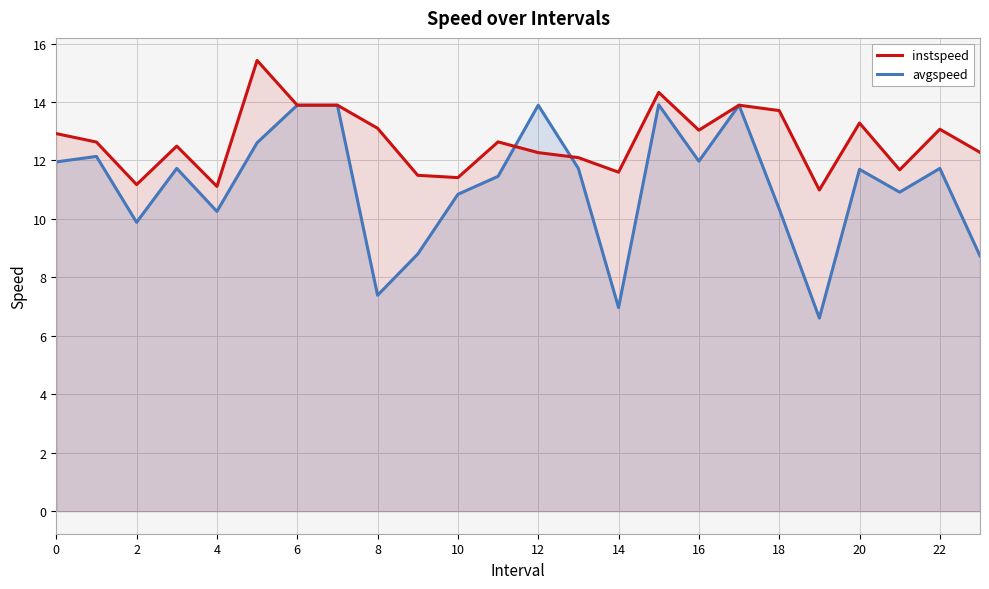

In avgspeed, how many points are higher than both neighbors (excluding endpoints)?

7